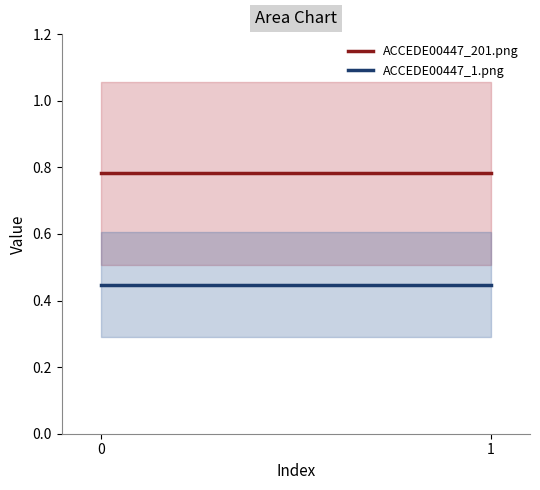

Reading left to right, what are all the values shown in this chart?

ACCEDE00447_201.png: 0=0.8	1=0.8
ACCEDE00447_1.png: 0=0.4	1=0.4